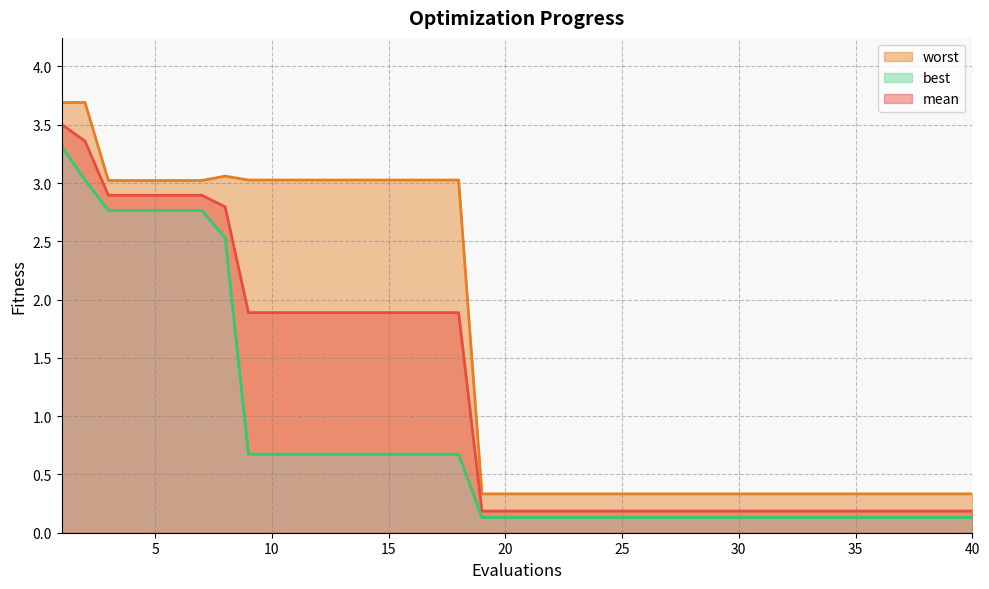

What is the sum of the worst values at 20 and 37?

0.7